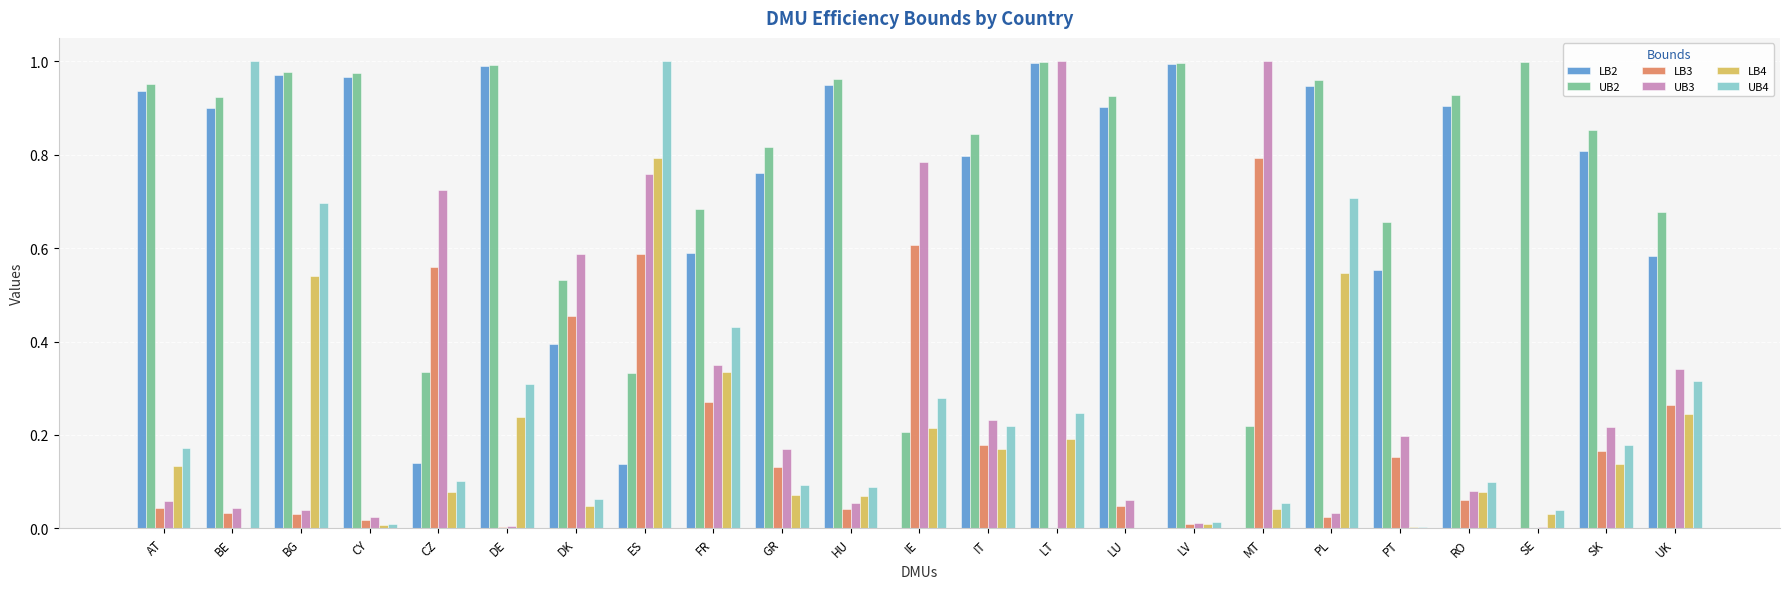

What is the sum of all UB3 values?

6.8